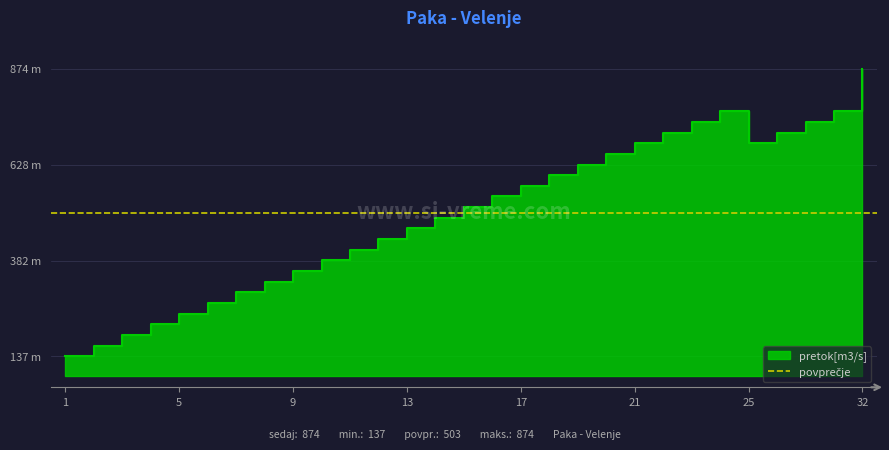

At which label is the value closest to 505?

14